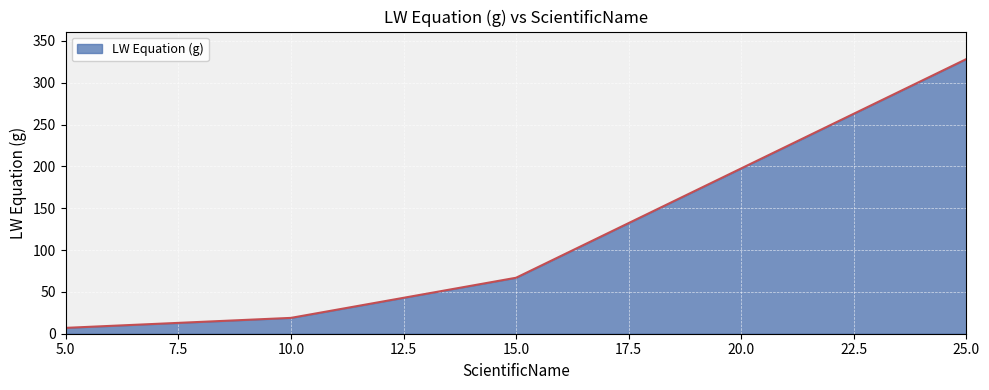

What is the average value?

105.3